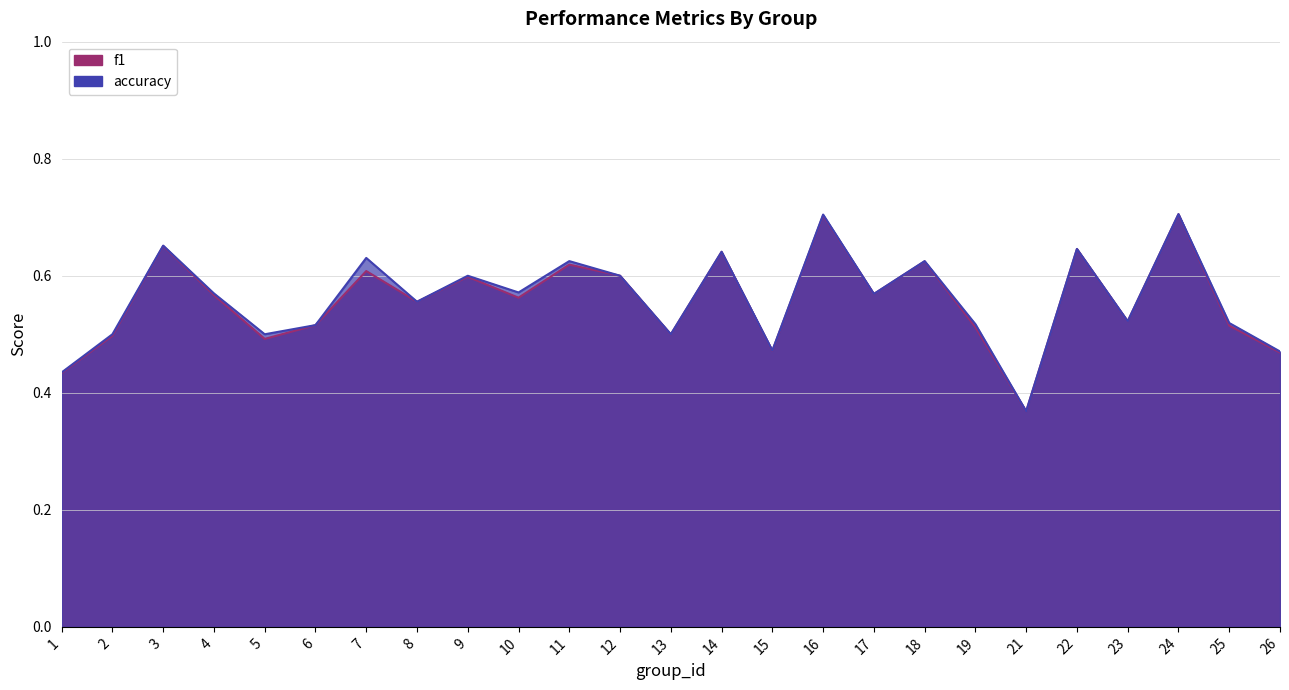

Is the value of accuracy at 7 greater than the value of f1 at 18?

Yes